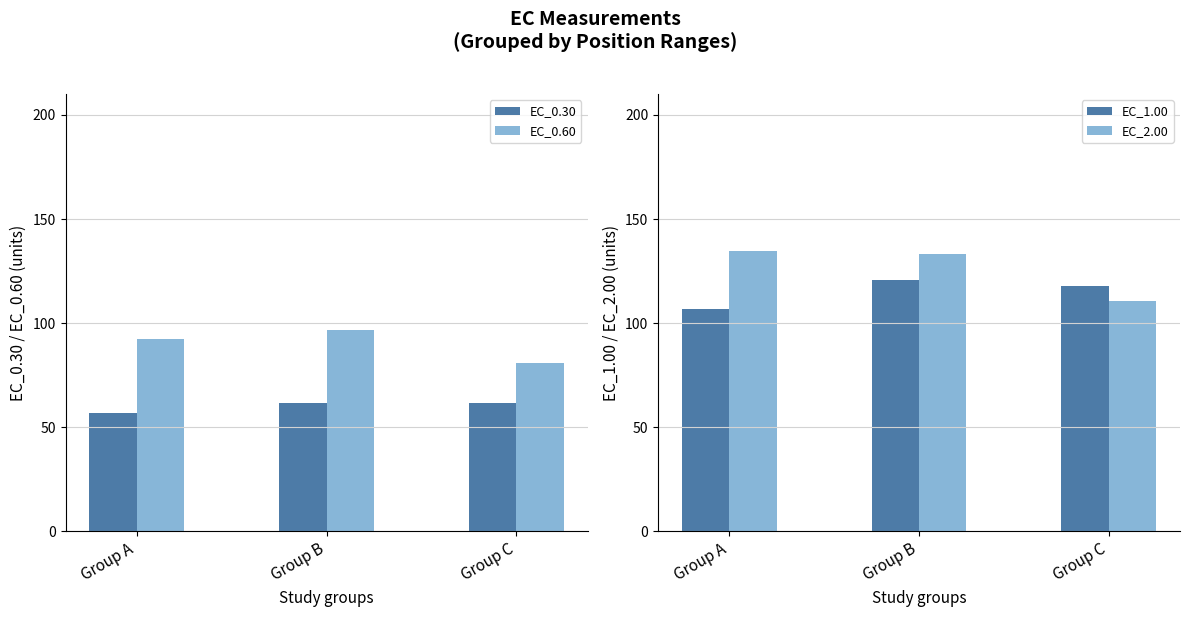

At which label does EC_0.30 first exceed 61?

Group B